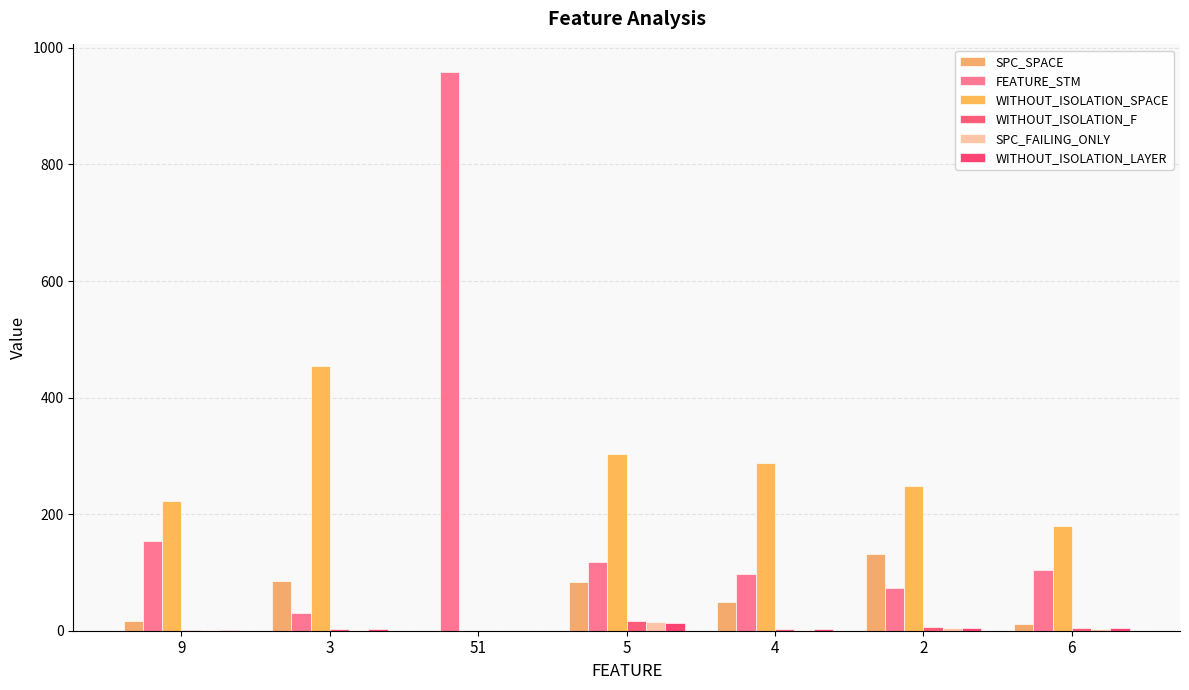

What is the label of the 3rd bar from the right?

4